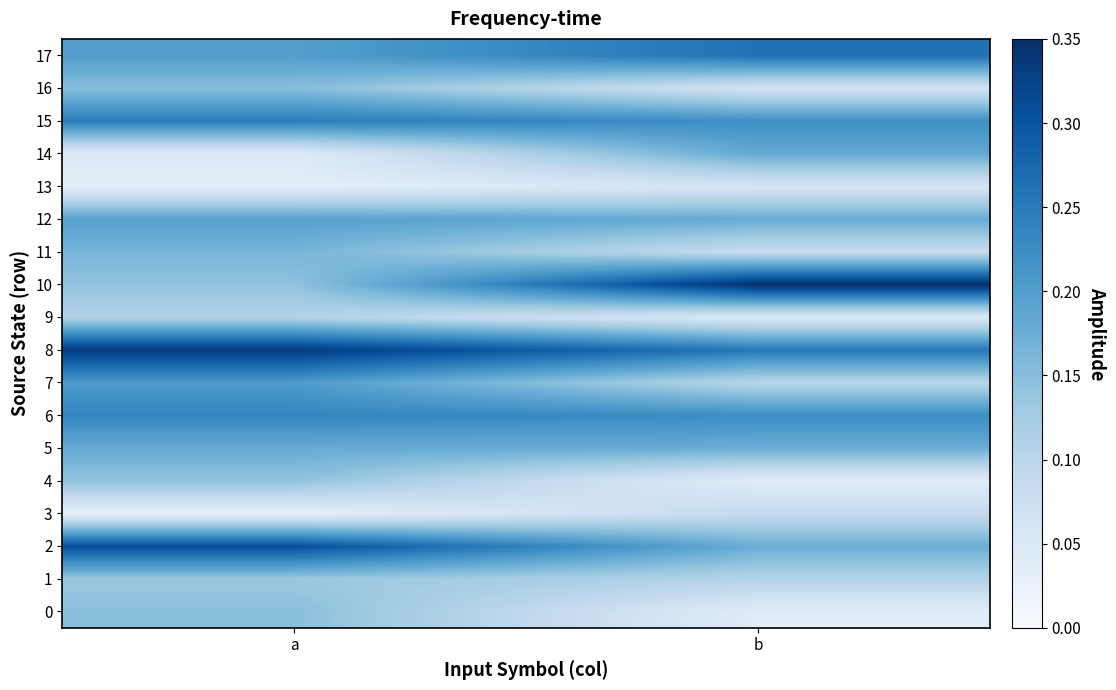

At which category is the sum across all series the highest?

a